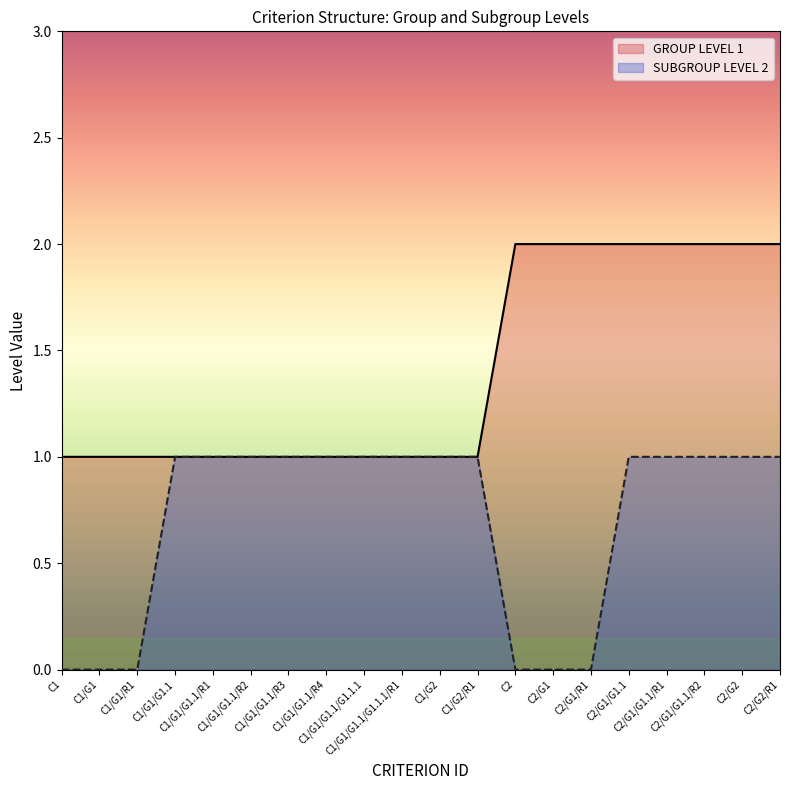

What is the label of the 5th point from the left?

C1/G1/G1.1/R1